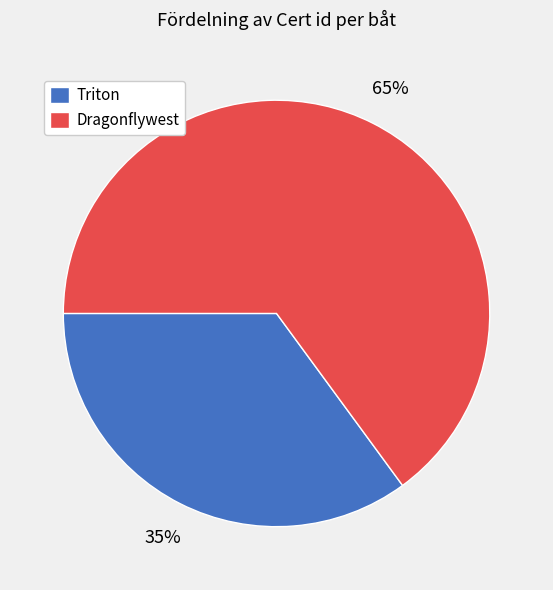

What is the ratio of the value at Triton to the value at Dragonflywest?

0.5